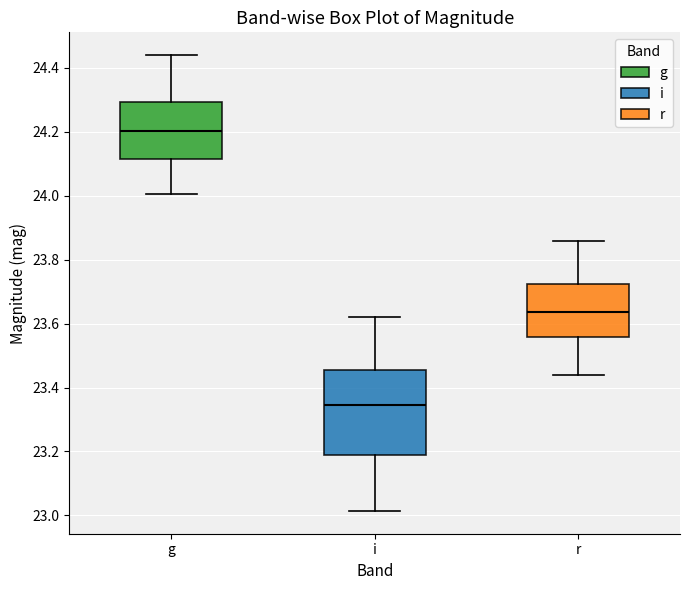

Reading left to right, read every box against the y-axis: the position of its median line, the range the box covers, and the ends of its whiskers. The values are not printed on the chart, so give them approximately, as read against the axis.

g: median 24.20, box 24.12 to 24.30, whiskers 24.00 to 24.44
i: median 23.34, box 23.18 to 23.46, whiskers 23.02 to 23.62
r: median 23.64, box 23.56 to 23.72, whiskers 23.44 to 23.86